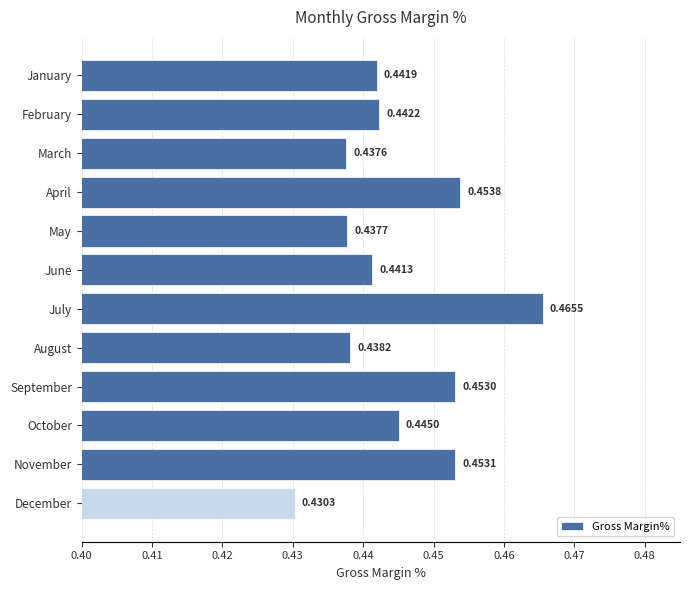

Rank the categories by value from highest to lowest.

July, April, November, September, October, February, January, June, August, May, March, December